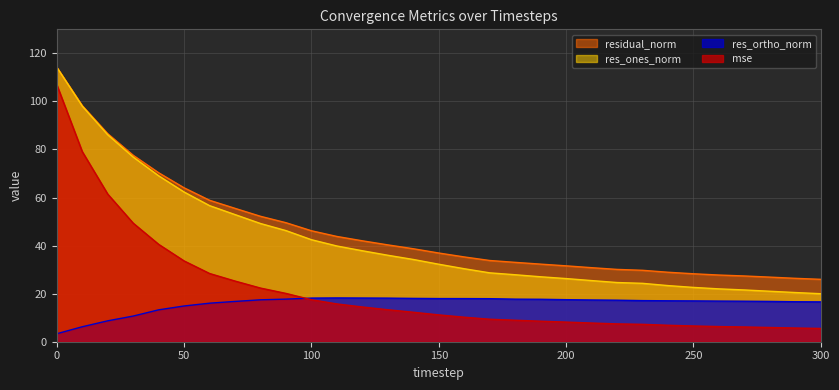

How many lines are shown in the chart?

4